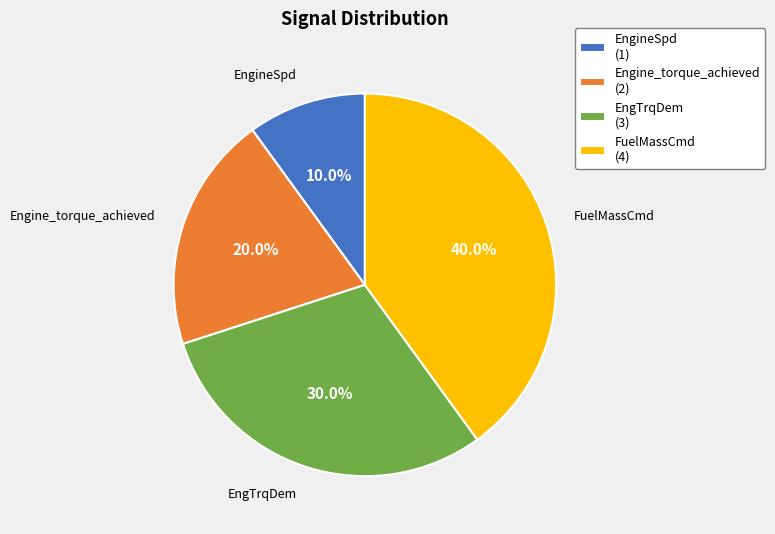

Which slice is the largest?

FuelMassCmd